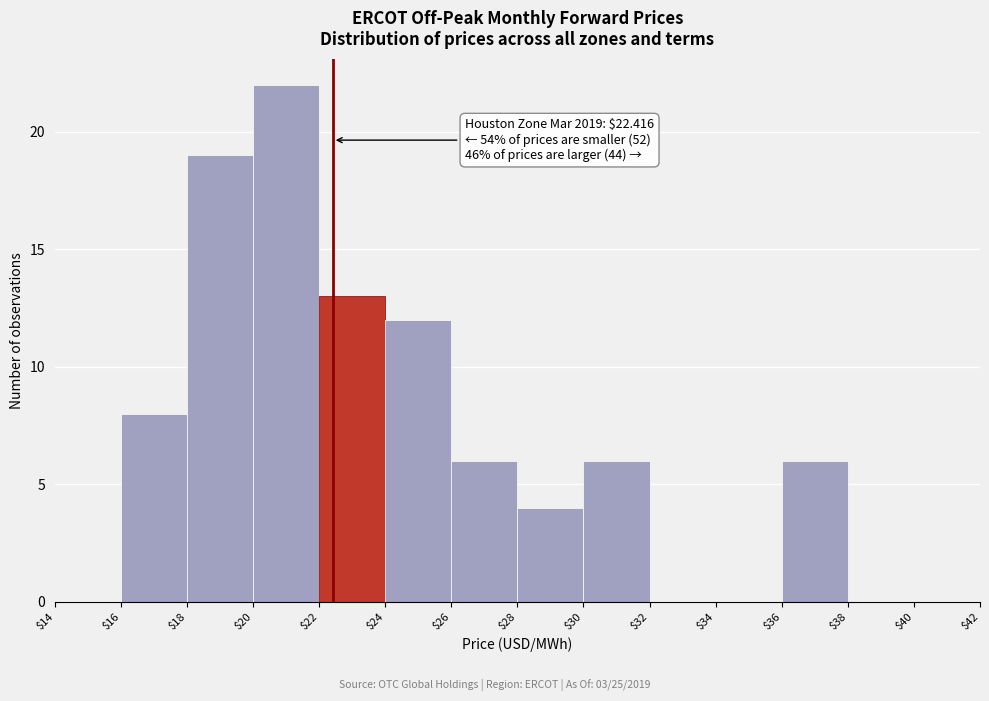

Which range on the x-axis has the tallest bar?

$20 to $22